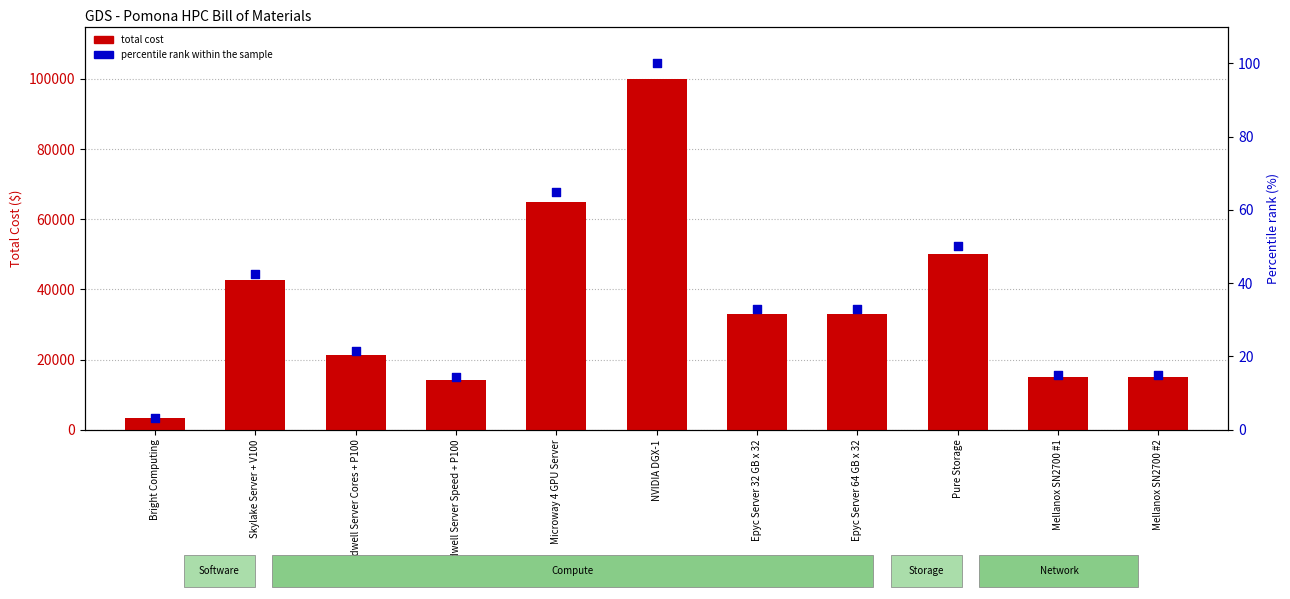

At how many categories does at least one series exceed 50969?

2